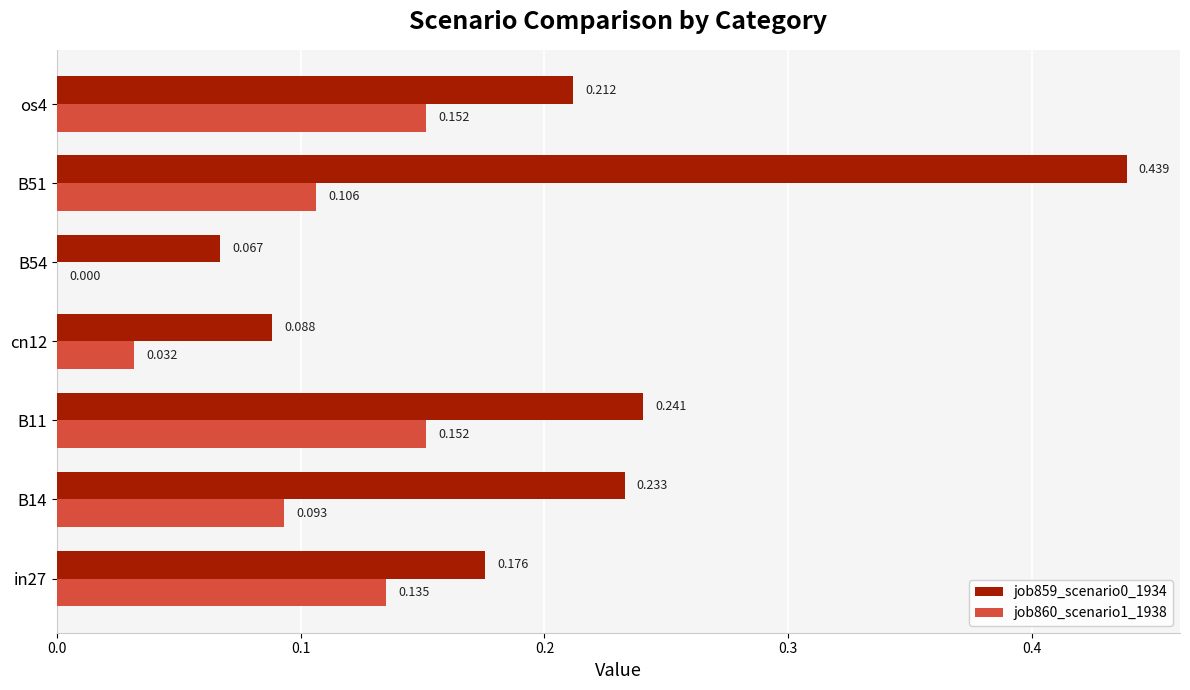

Is the value of job860_scenario1_1938 at in27 greater than the value of job859_scenario0_1934 at B54?

Yes